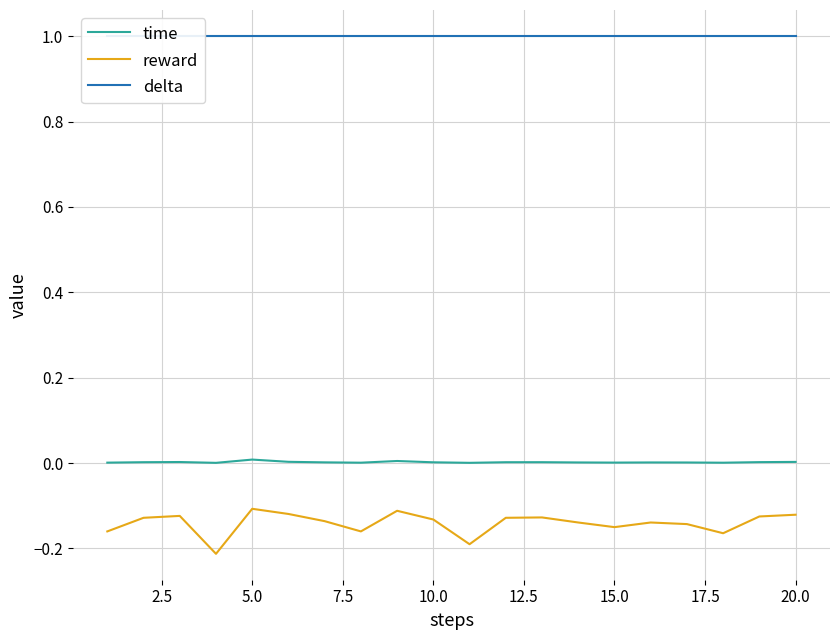

True or false: reward and time cross at least once.

False